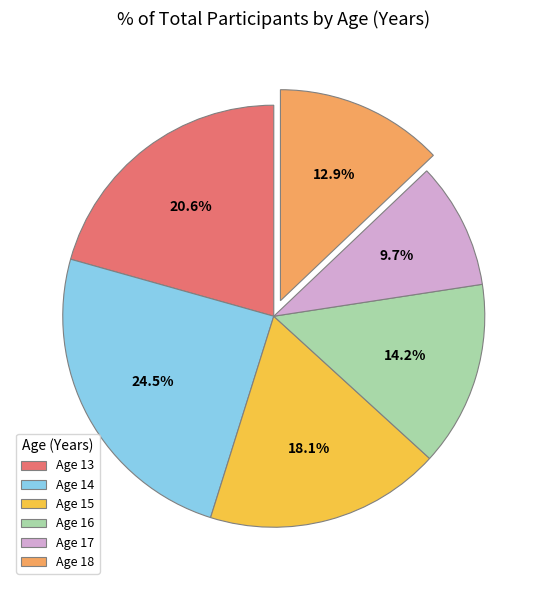

What is the ratio of the value at Age 18 to the value at Age 14?

0.5